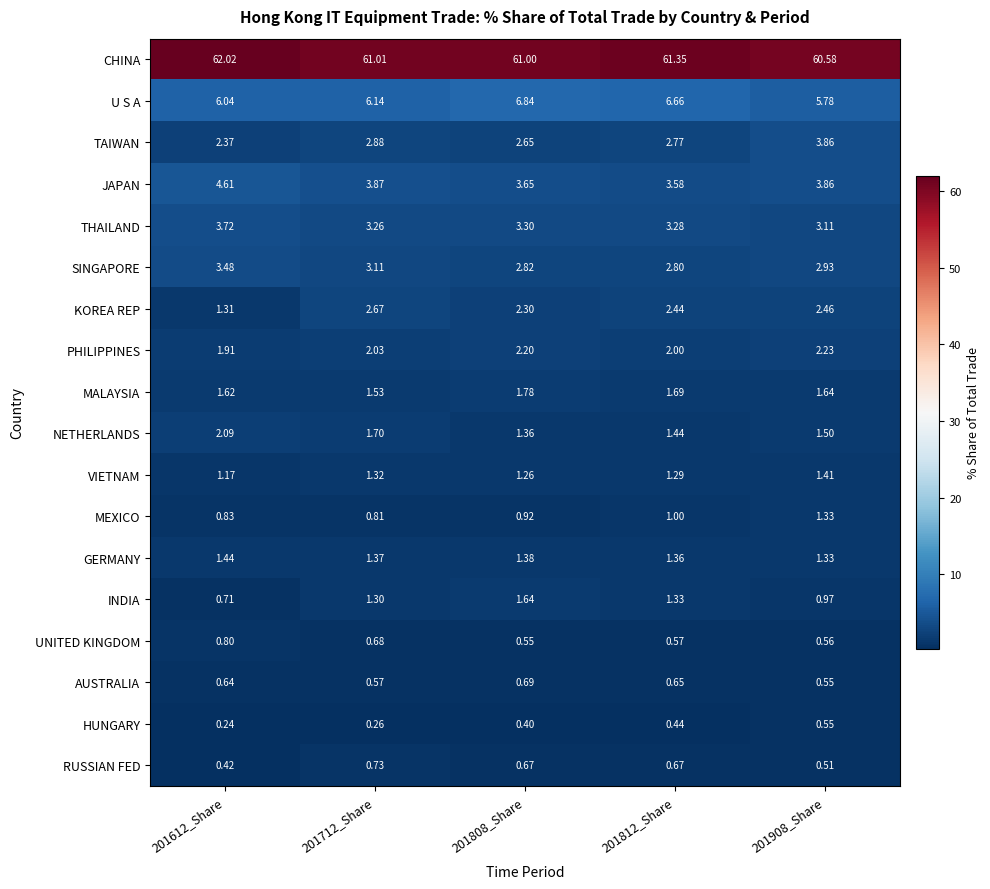

Which series has the widest spread of values?

TAIWAN